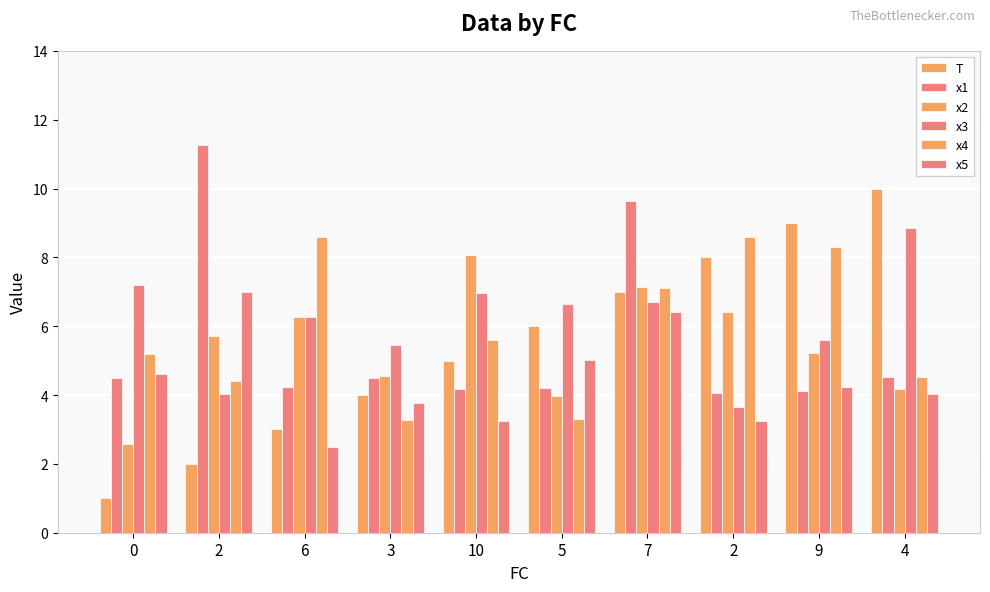

How many data points in x4 are less than 5?

4